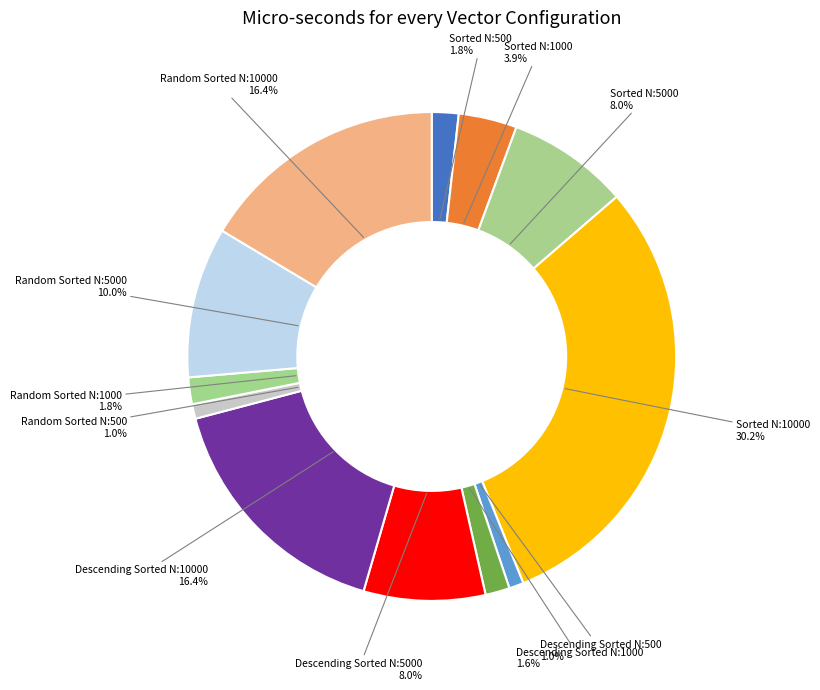

What is the largest slice in the pie chart?

Sorted N:10000